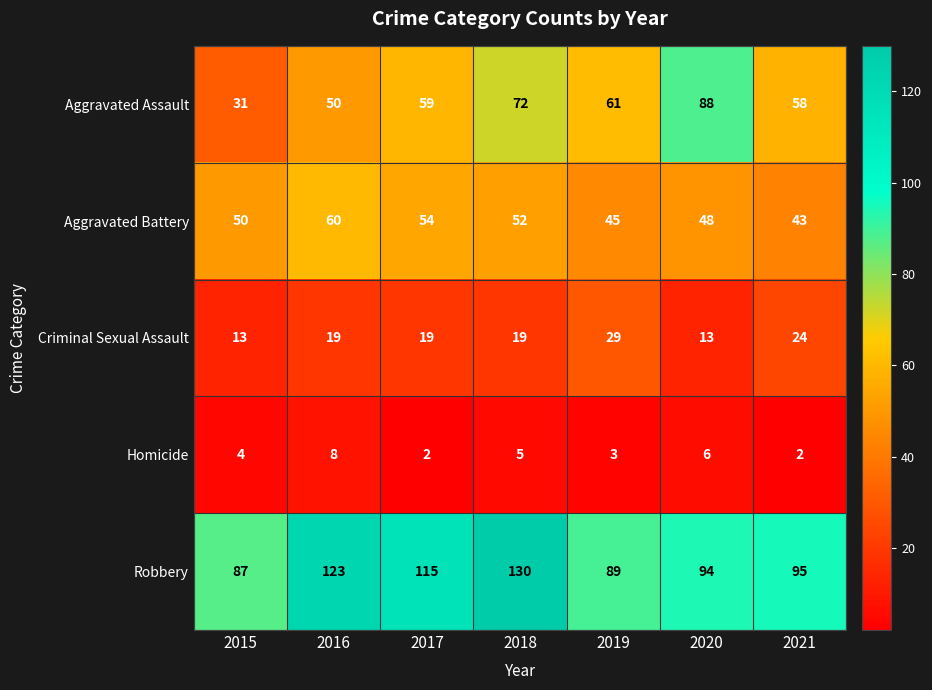

Which label corresponds to the largest value in the chart?

2018